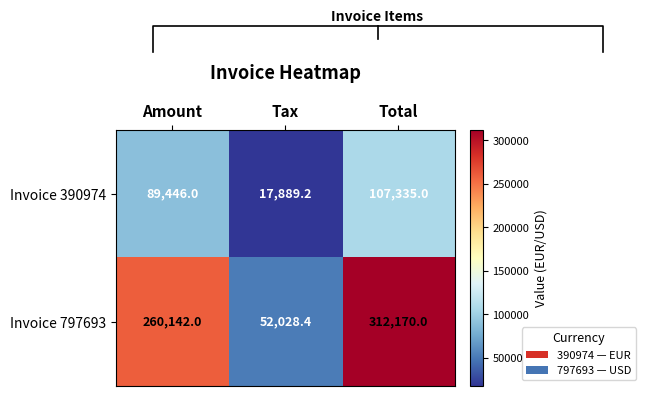

What is the total value across all series at Tax?

69917.6